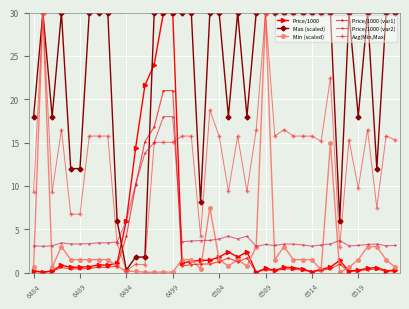

How many intersections are there between Price/1000 (var2) and Price/1000 (var1)?

2